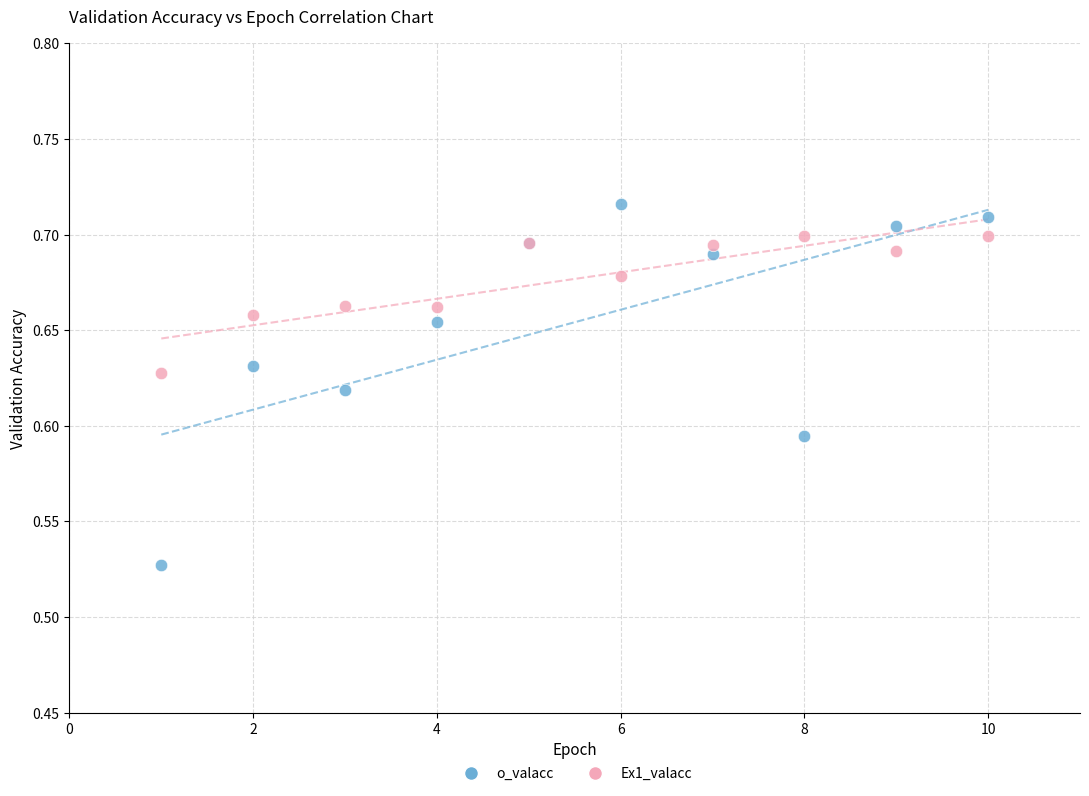

Which series has the largest Y range (max minus min)?

o_valacc